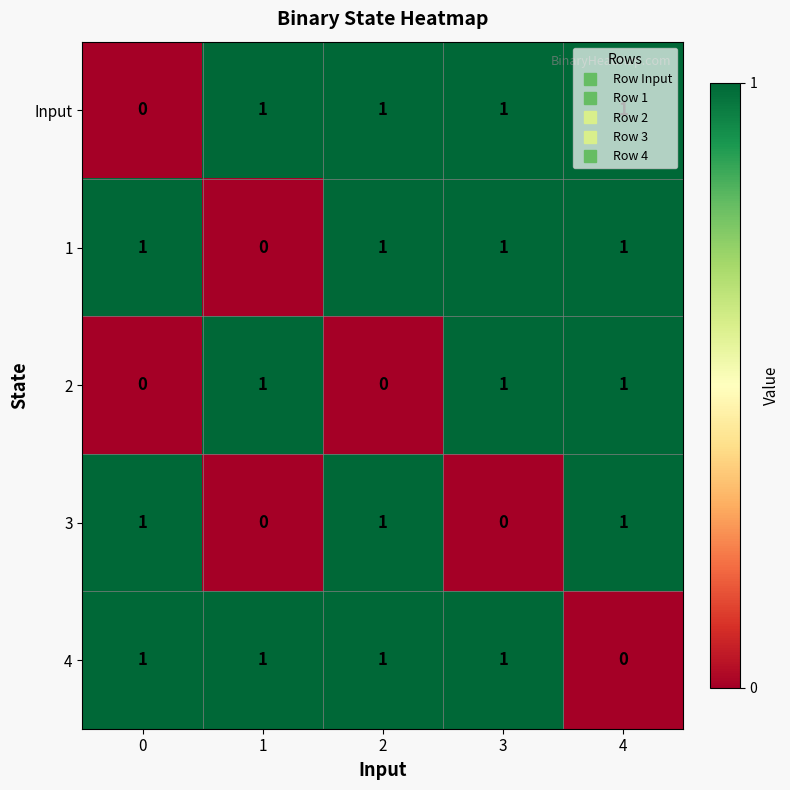

How many Input values are between 1 and 2?

4